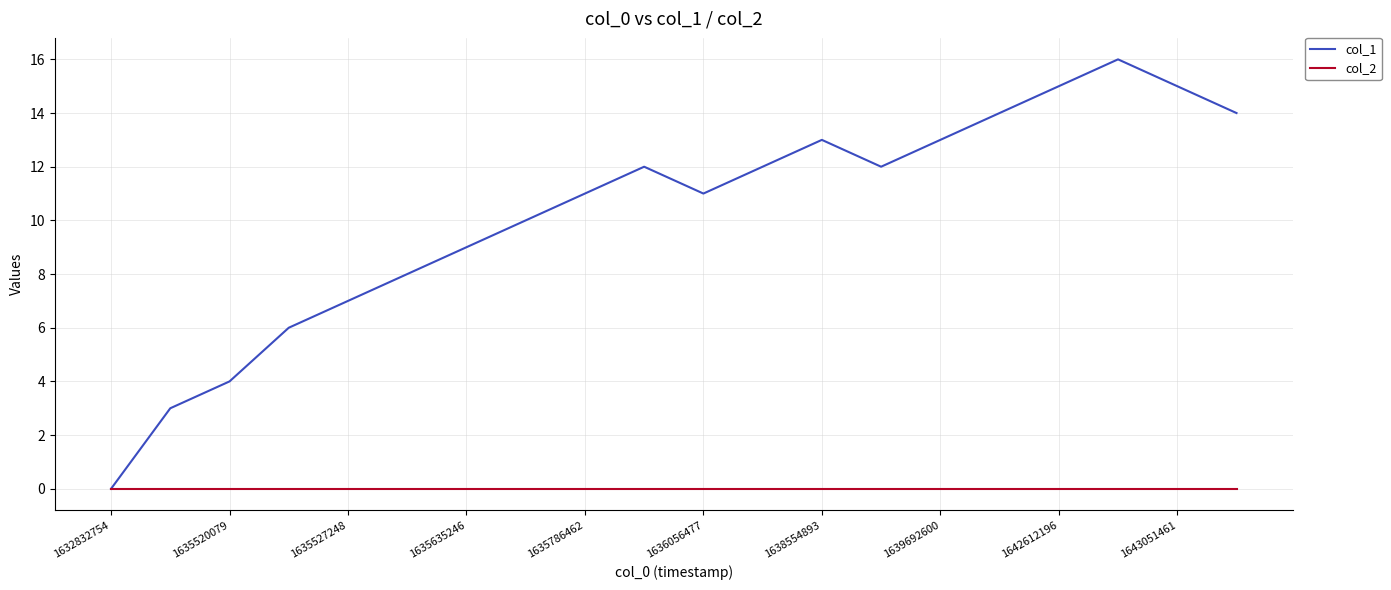

Which series has the largest total across all categories?

col_1